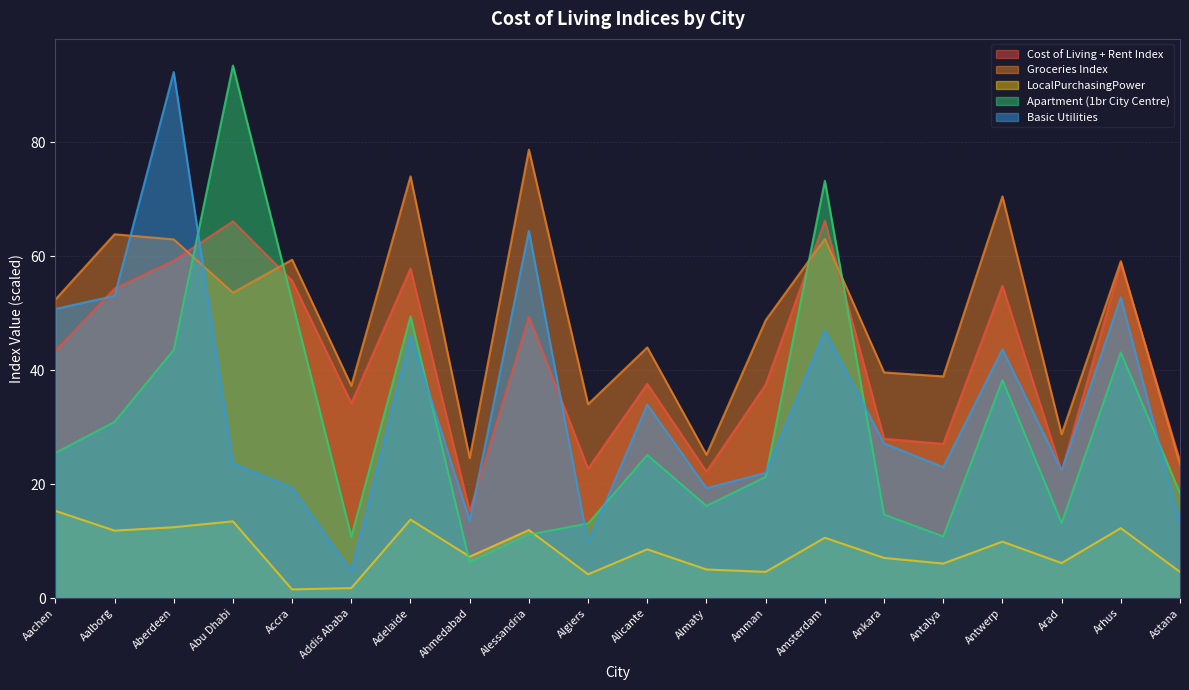

In Basic Utilities, how many points are lower than both neighbors (excluding endpoints)?

6